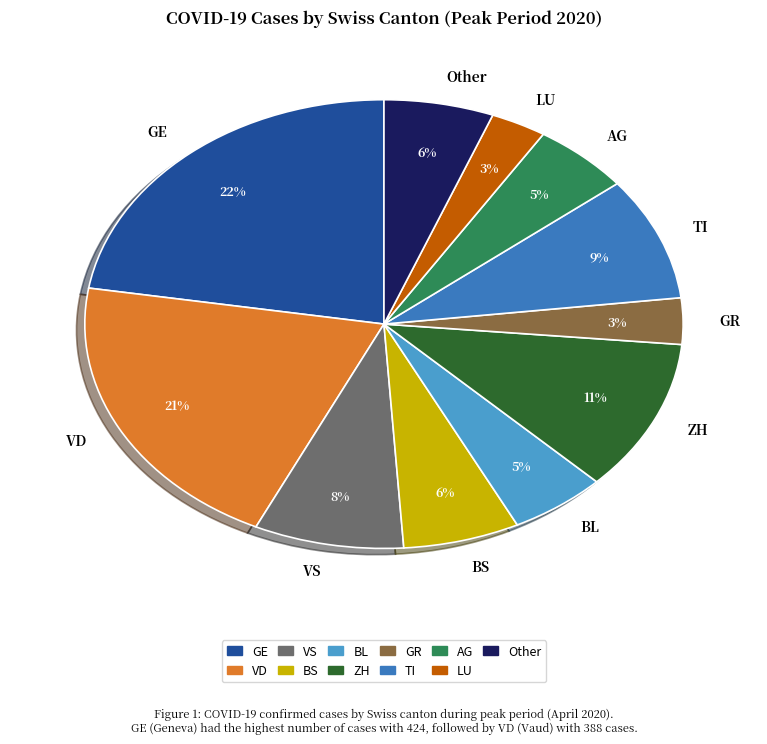

To the nearest percent, what is the difference between the largest and smallest slice percentages?

19%